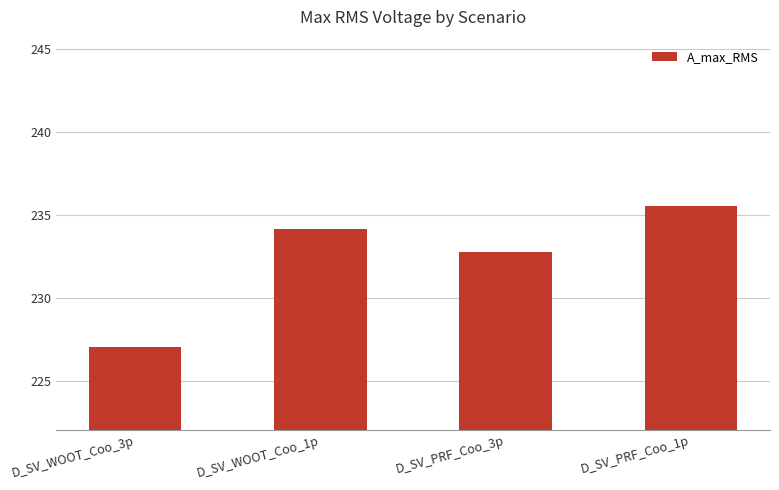

List the labels in order of value, smallest first.

D_SV_WOOT_Coo_3p, D_SV_PRF_Coo_3p, D_SV_WOOT_Coo_1p, D_SV_PRF_Coo_1p